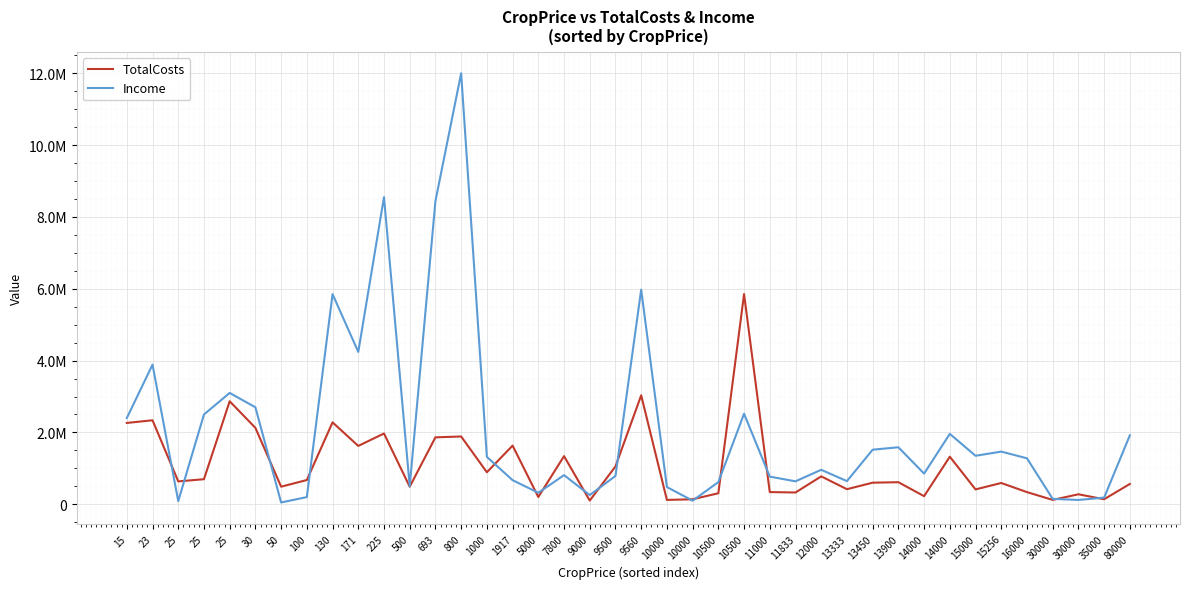

Rank the categories by Income value from highest to lowest.

800, 225, 693, 9560, 130, 171, 23, 25, 30, 10500, 25, 15, 14000, 80000, 13900, 13450, 15256, 15000, 1000, 16000, 12000, 14000, 7800, 9500, 11000, 1917, 13333, 11833, 10500, 500, 10000, 5000, 9000, 100, 35000, 30000, 30000, 10000, 25, 50